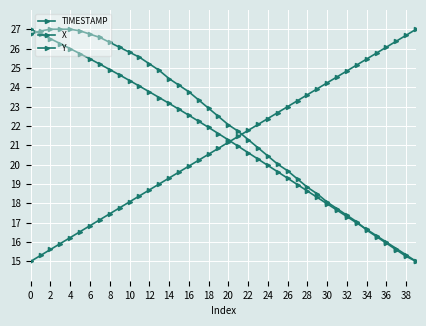

Does the chart have visible grid lines?

Yes